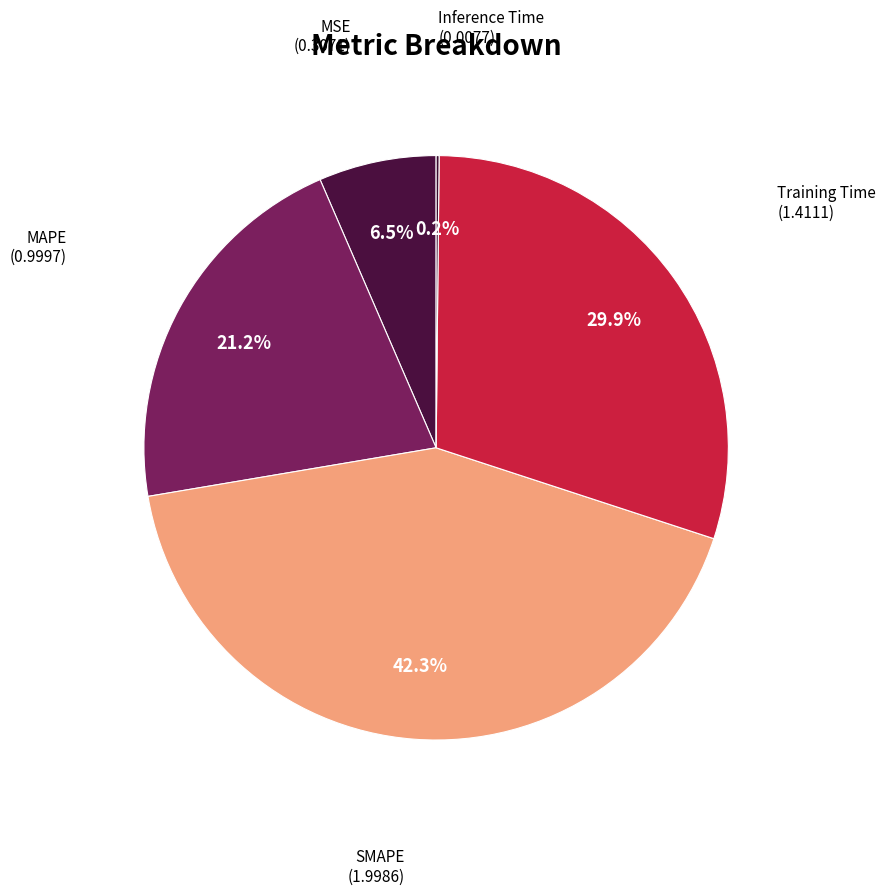

To the nearest percent, what is the difference between the largest and smallest slice percentages?

42%